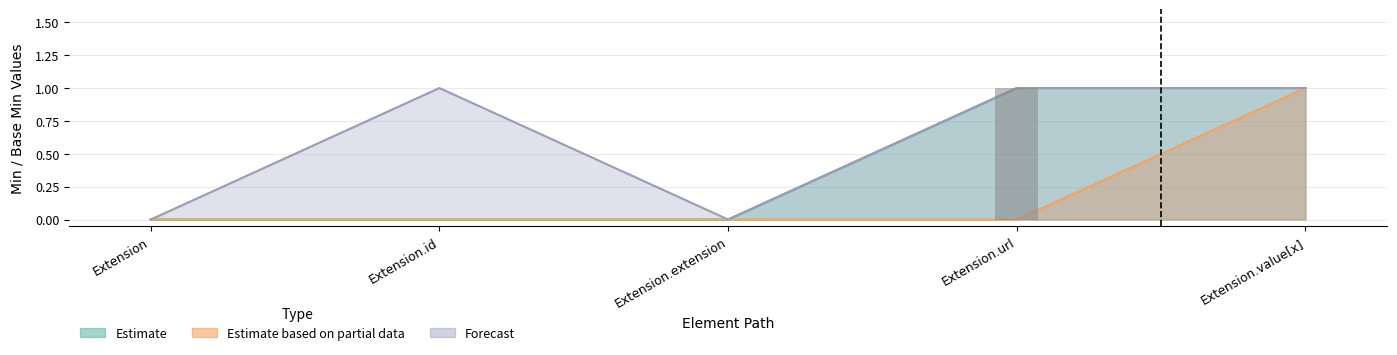

Count the Estimate based on partial data values in the range 0 to 1.

5